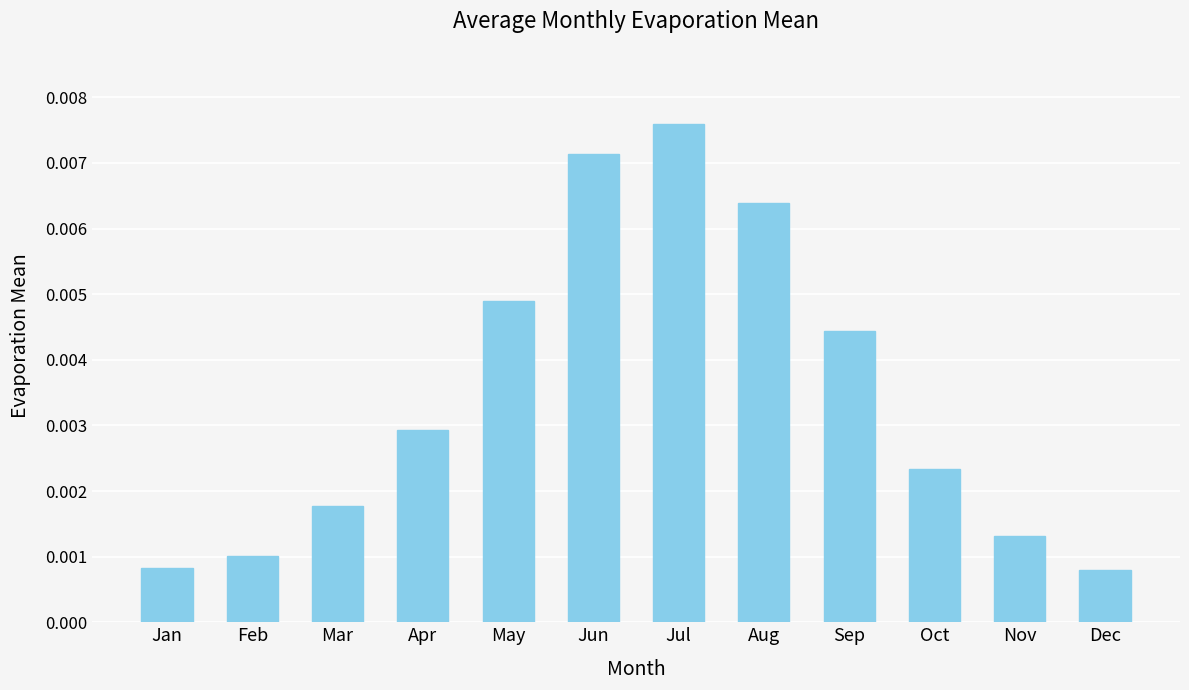

Which category has the highest value across all series?

Jul